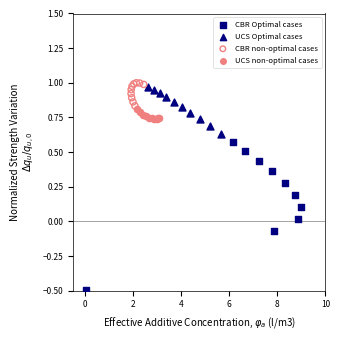

Which series has the largest Y range (max minus min)?

CBR Optimal cases